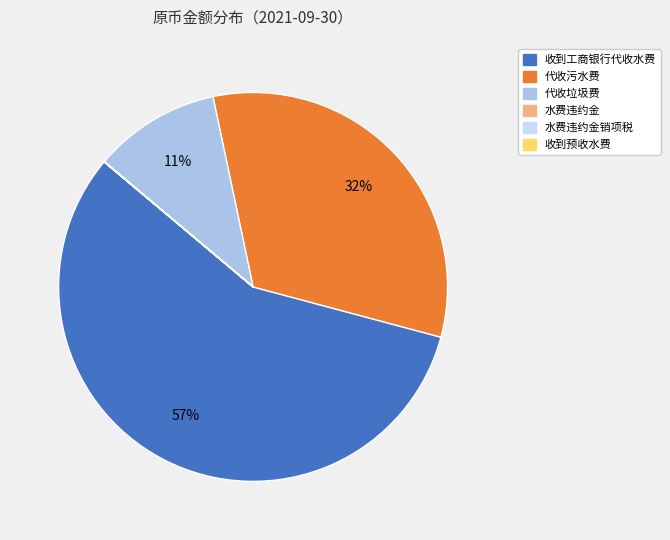

To the nearest percent, what is the average slice percentage?

17%